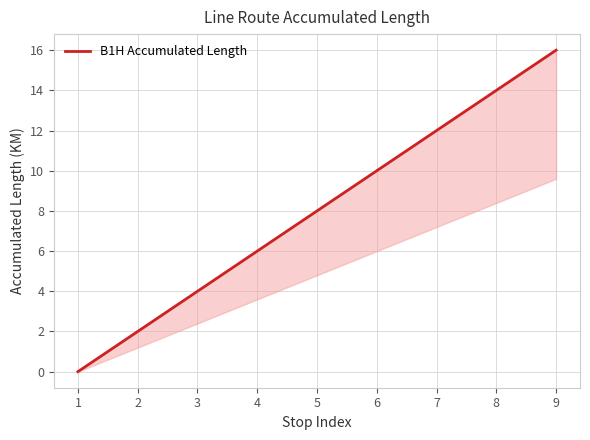

True or false: the data has more than 1 interior local peaks.

False